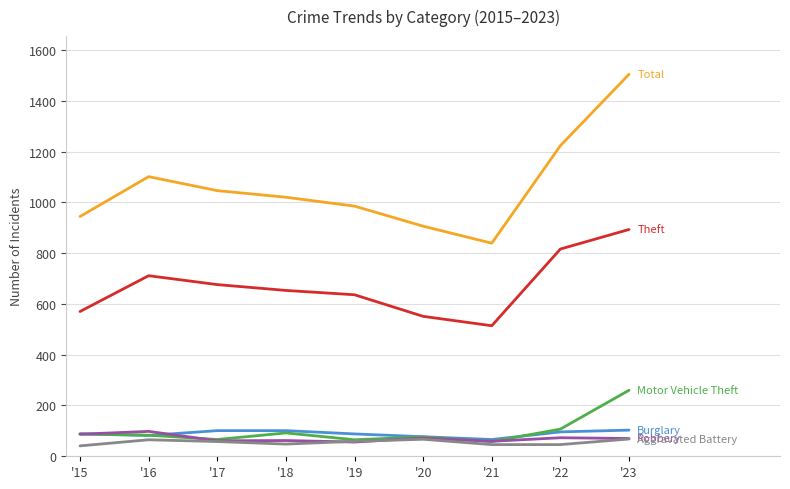

What is the spread (max minus min) of values at '18?

972